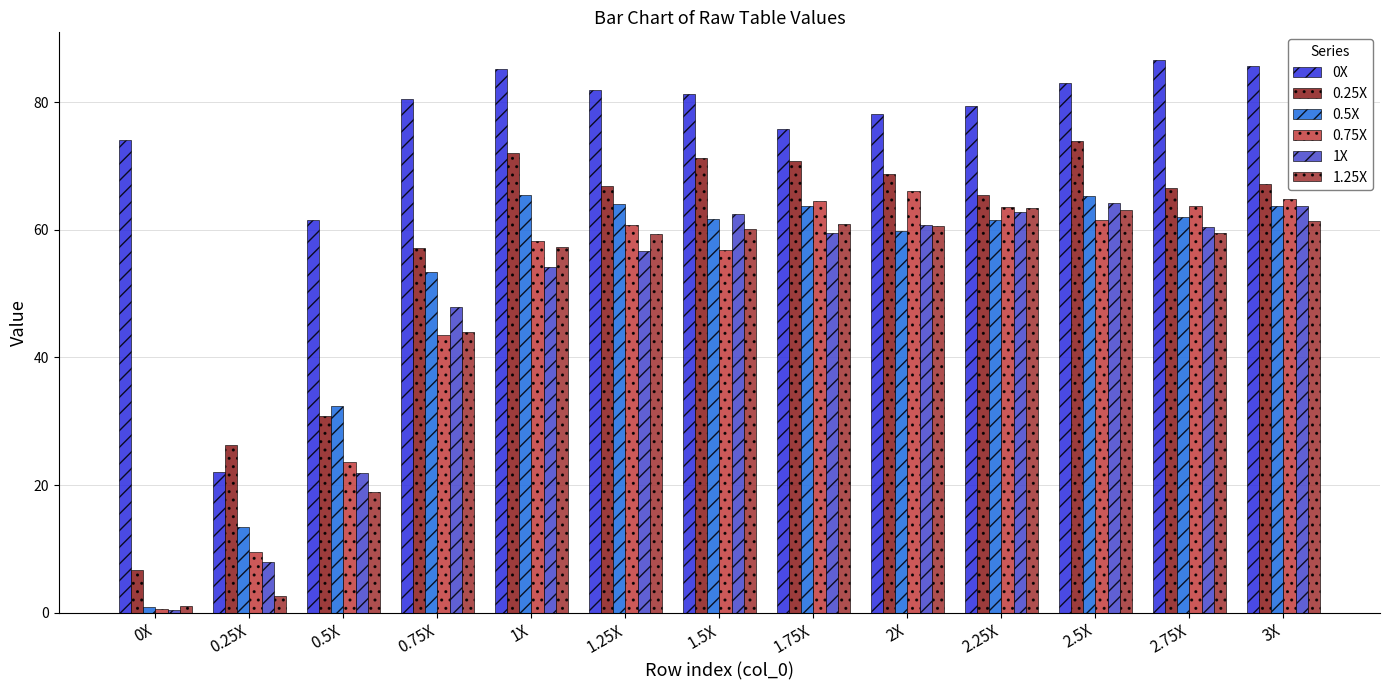

List the labels in order of 1X value, largest first.

2.5X, 3X, 2.25X, 1.5X, 2X, 2.75X, 1.75X, 1.25X, 1X, 0.75X, 0.5X, 0.25X, 0X